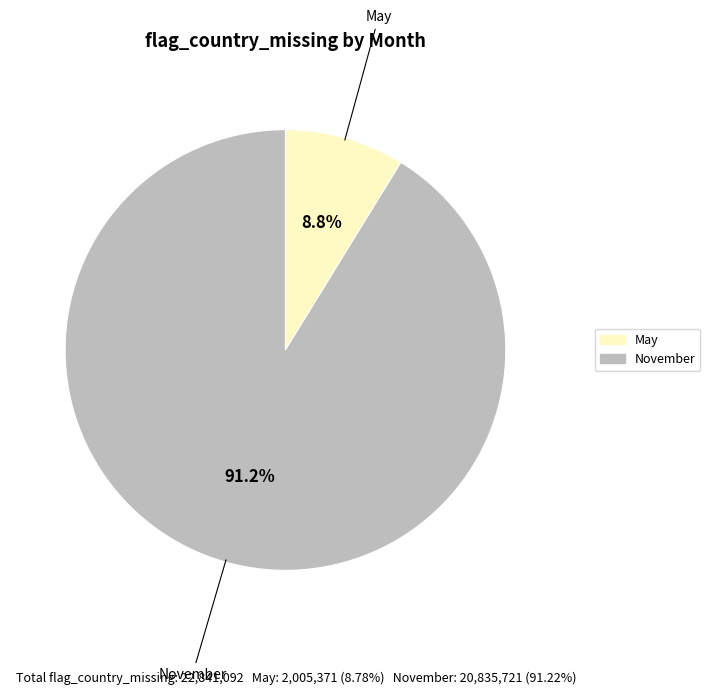

How many slices are in this pie chart?

2